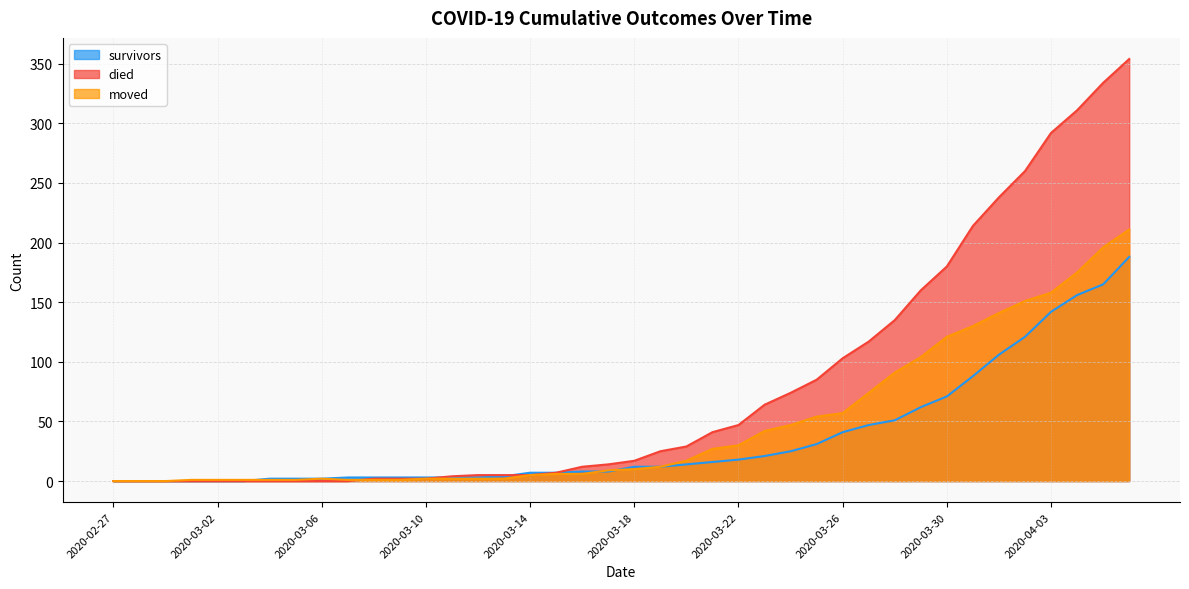

How many distinct data groups are displayed?

3